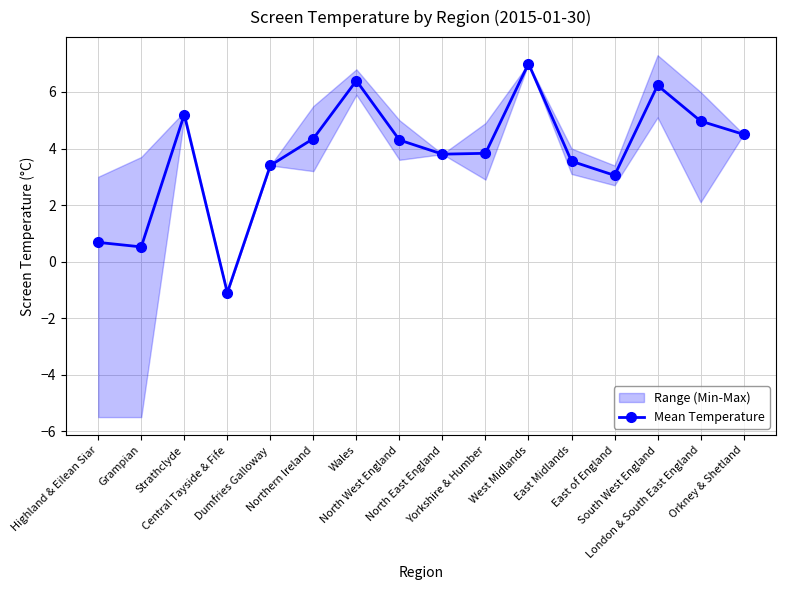

List the labels in order of value, smallest first.

Central Tayside & Fife, Grampian, Highland & Eilean Siar, East of England, Dumfries Galloway, East Midlands, North East England, Yorkshire & Humber, North West England, Northern Ireland, Orkney & Shetland, London & South East England, Strathclyde, South West England, Wales, West Midlands